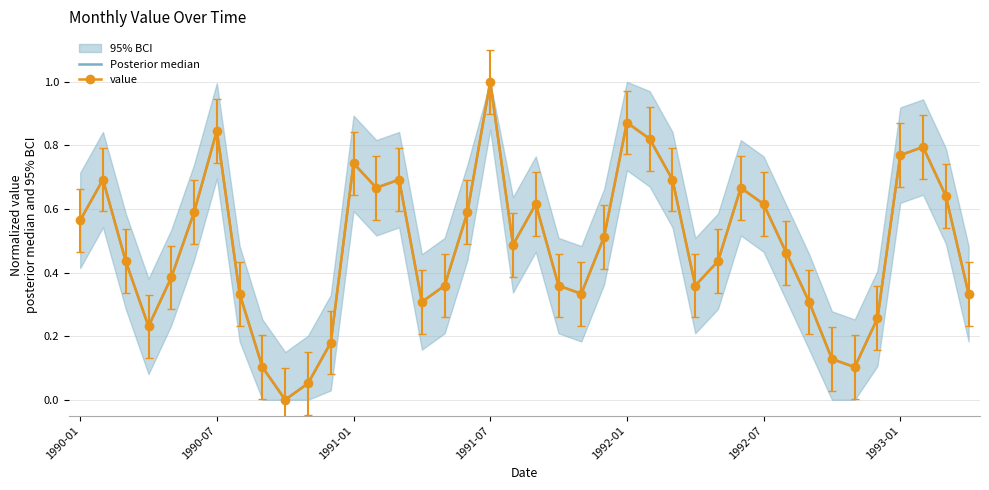

What is the value of the Posterior median point at the 27th from the left?

0.7